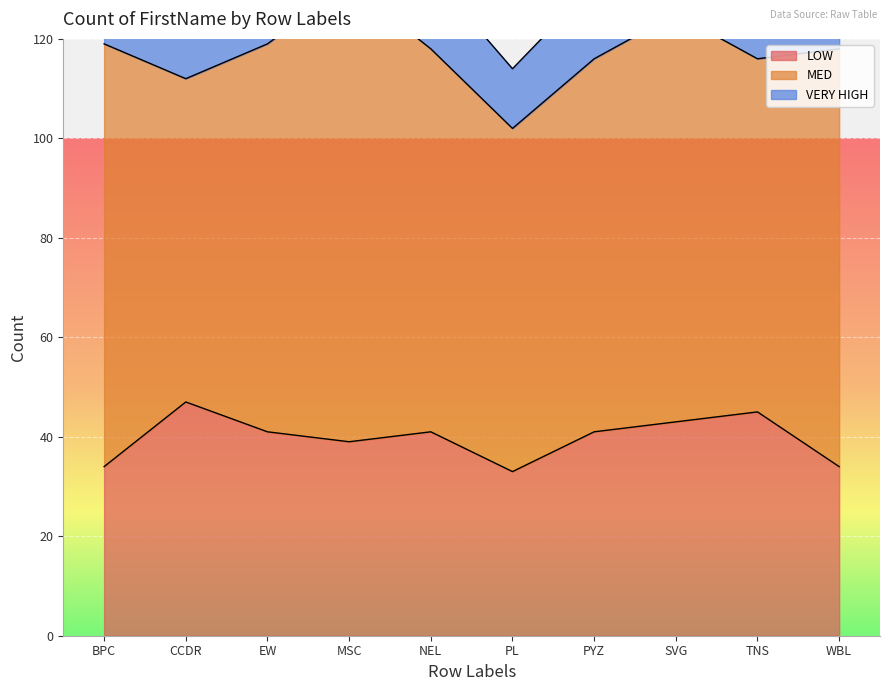

How many values in the VERY HIGH series exceed 15?

1